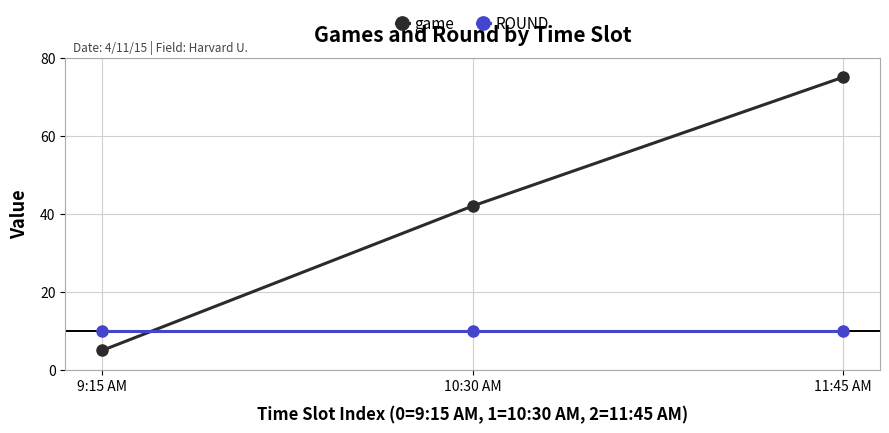

Does the chart have visible grid lines?

Yes